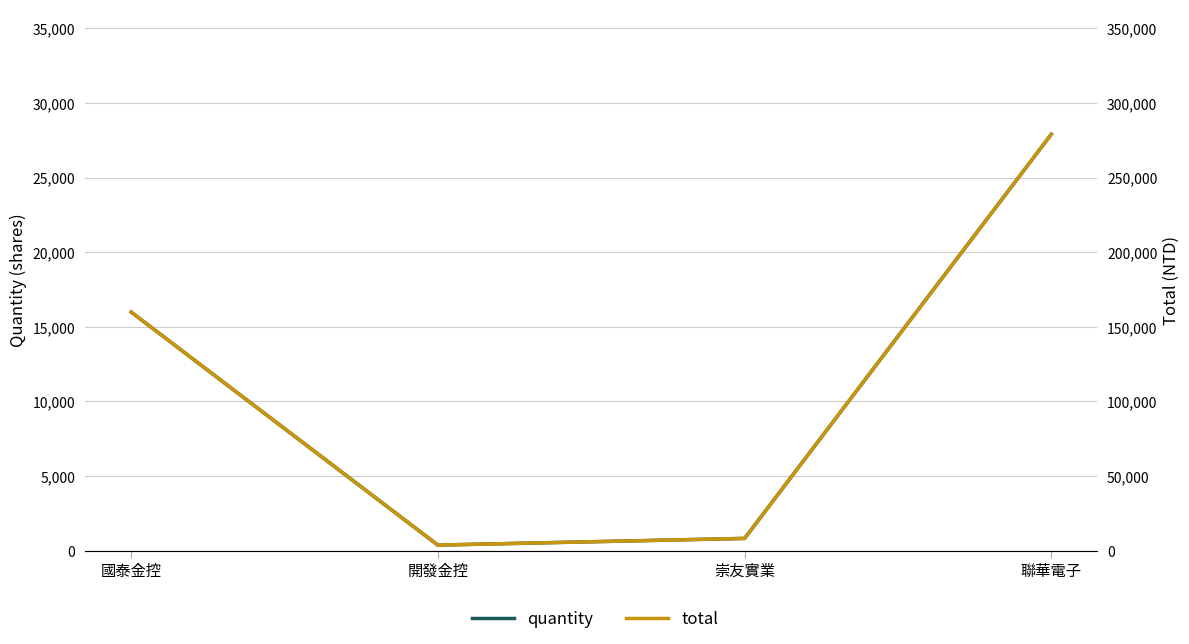

The value of total at 聯華電子 is 71603. True or false?

False